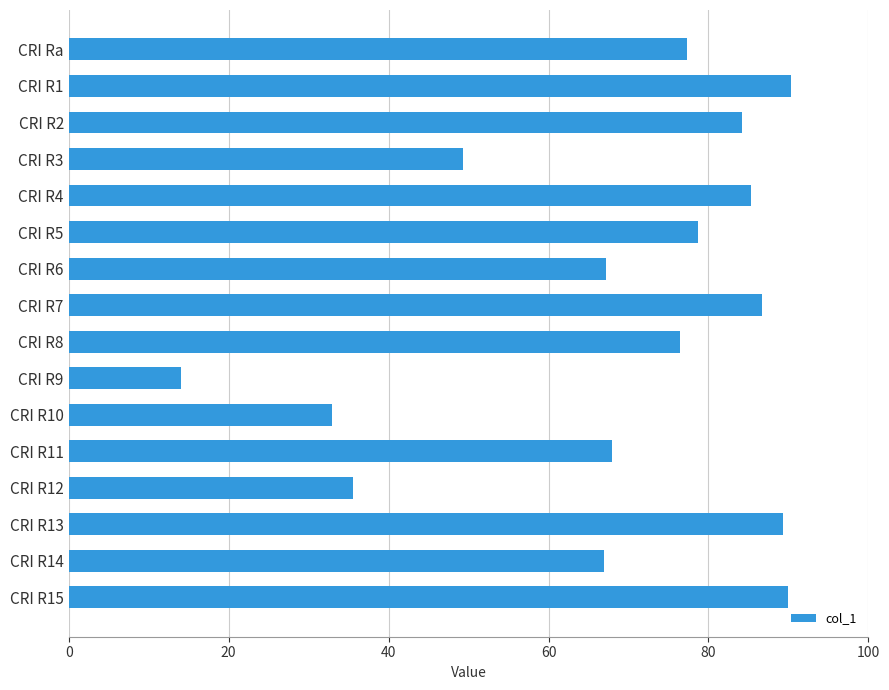

Is it true that the value at CRI R8 is 76.5?

True